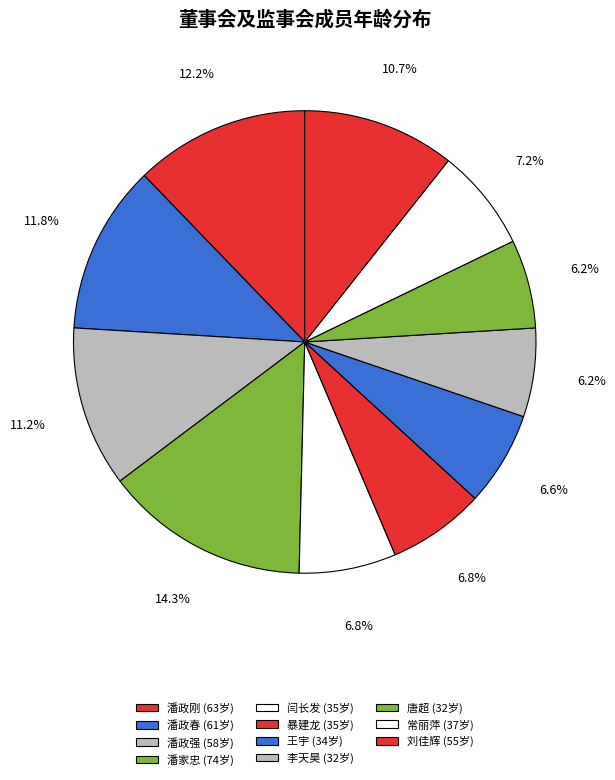

The 刘佳辉 slice represents 11% of the pie. True or false?

True